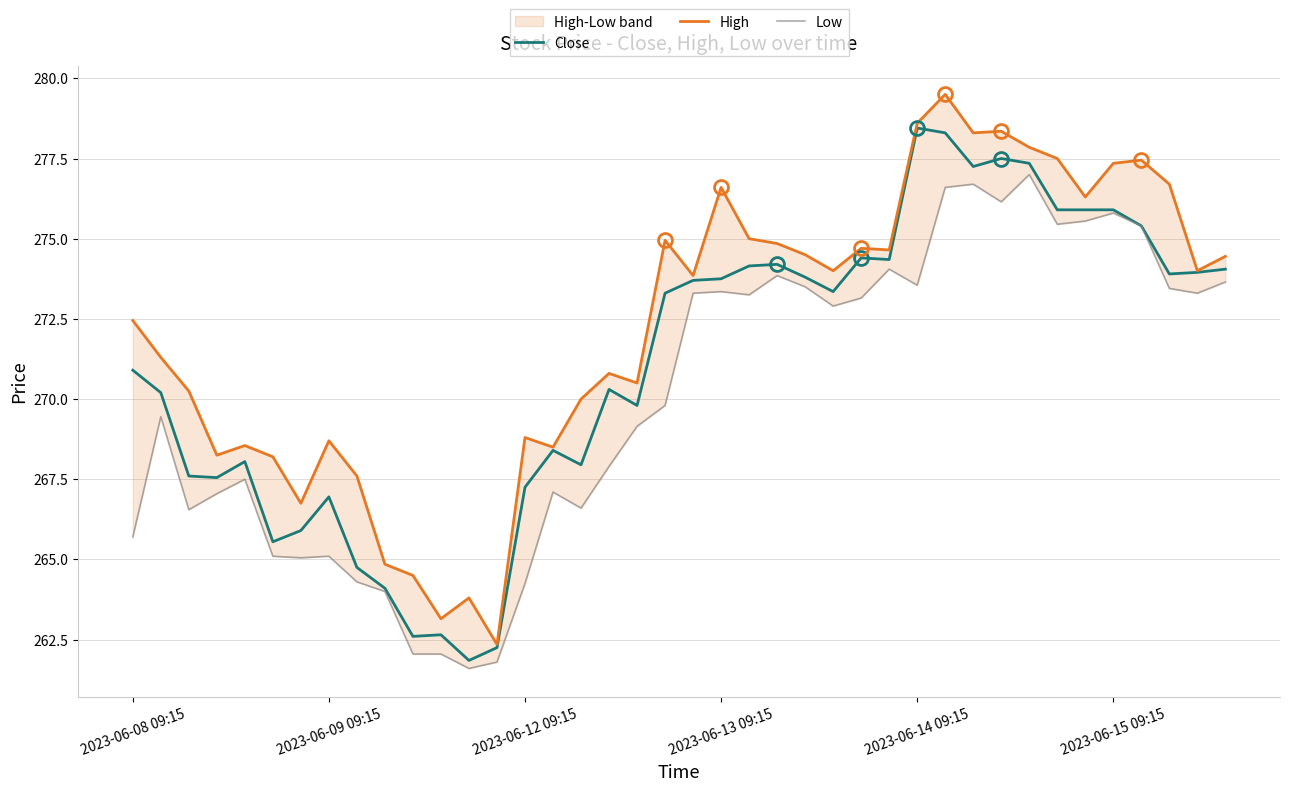

Reading left to right, extract all data points from this chart.

Close: 270.9	270.2	267.6	267.5	268.0	265.5	265.9	267.0	264.8	264.1	262.6	262.6	261.9	262.2	267.2	268.4	268.0	270.3	269.8	273.3	273.7	273.8	274.1	274.2	273.8	273.4	274.4	274.4	278.5	278.3	277.2	277.5	277.4	275.9	275.9	275.9	275.4	273.9	274.0	274.0
High: 272.5	271.3	270.2	268.2	268.5	268.2	266.8	268.7	267.6	264.9	264.5	263.1	263.8	262.4	268.8	268.5	270.0	270.8	270.5	275.0	273.9	276.6	275.0	274.9	274.5	274.0	274.7	274.6	278.6	279.5	278.3	278.4	277.9	277.5	276.3	277.4	277.5	276.7	274.0	274.5
Low: 265.7	269.5	266.5	267.0	267.5	265.1	265.0	265.1	264.3	264.0	262.0	262.0	261.6	261.8	264.2	267.1	266.6	267.9	269.1	269.8	273.3	273.4	273.2	273.9	273.5	272.9	273.1	274.0	273.5	276.6	276.7	276.1	277.0	275.5	275.5	275.8	275.4	273.5	273.3	273.6